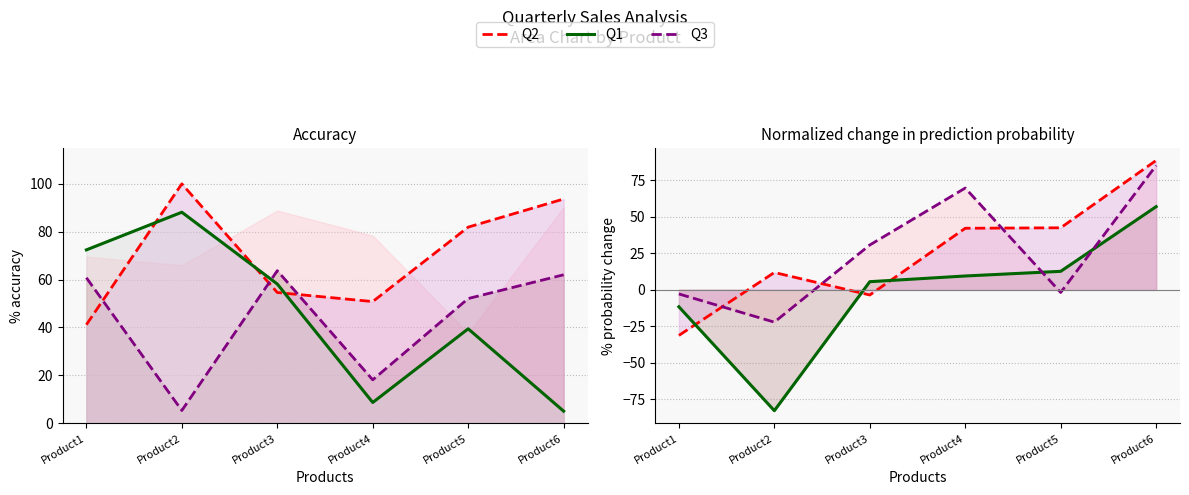

Between Product4 and Product6, which is larger?

Product6